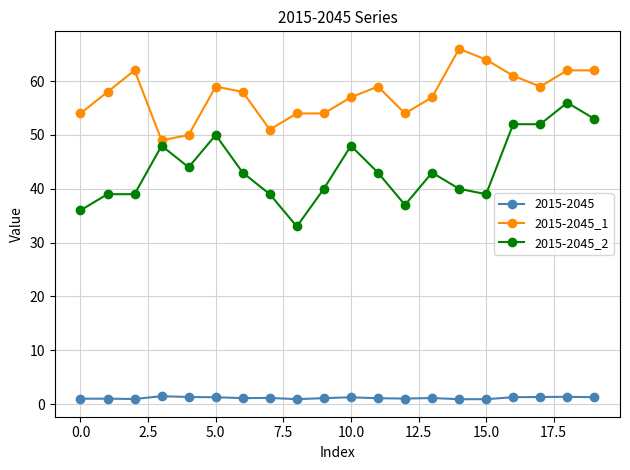

True or false: 2015-2045_1 and 2015-2045_2 cross at least once.

False